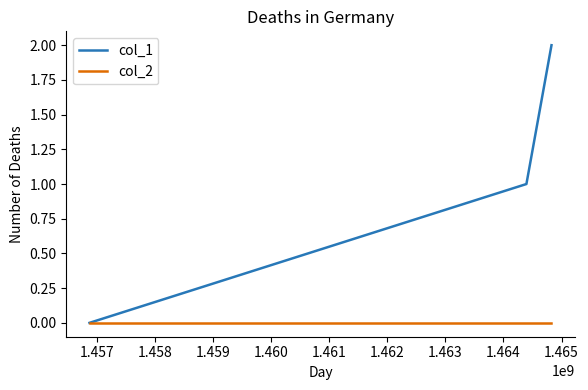

Rank the series by their maximum value, from highest to lowest.

col_1, col_2